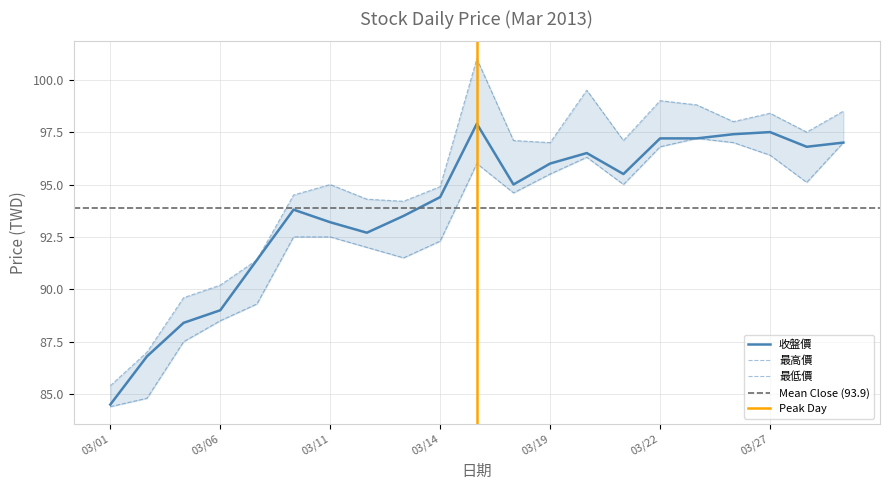

Which series changed the most between 2013/03/11 and 2013/03/12?

最高價